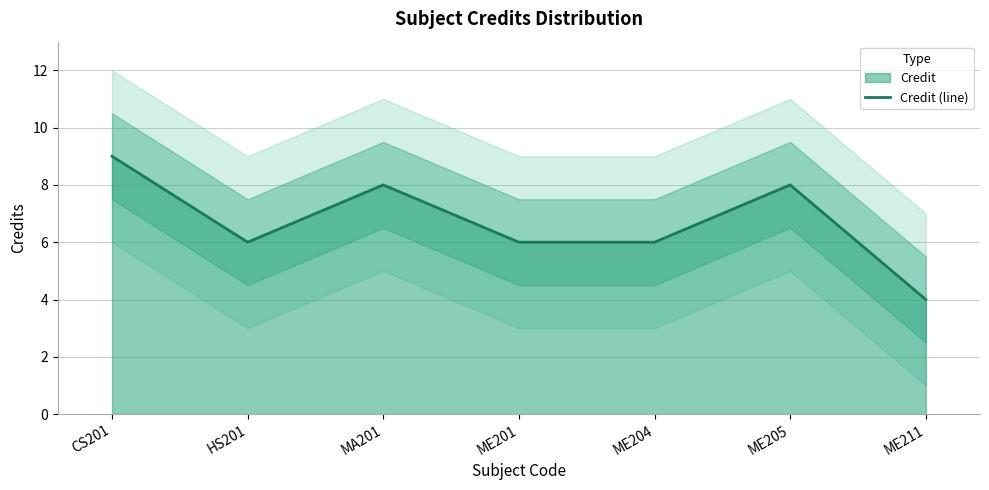

What is the difference between the maximum and minimum values?

5